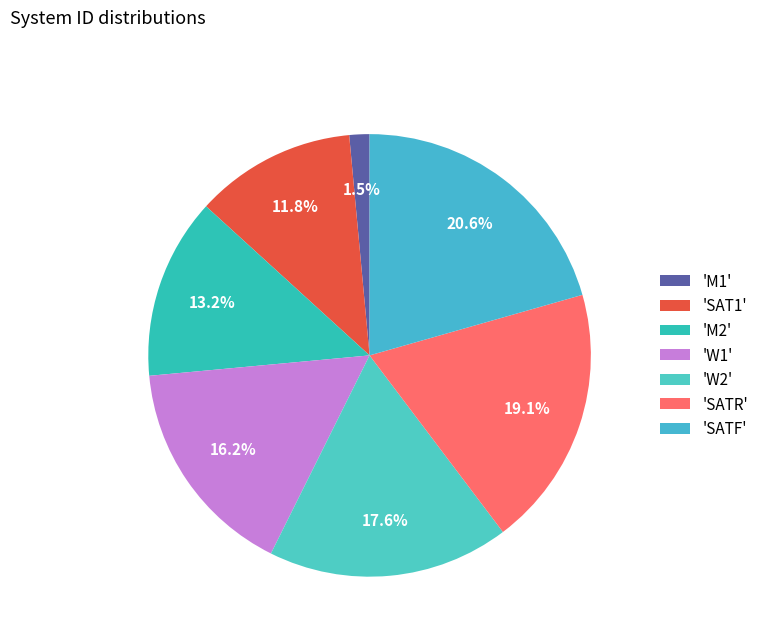

How many segments does this pie chart have?

7